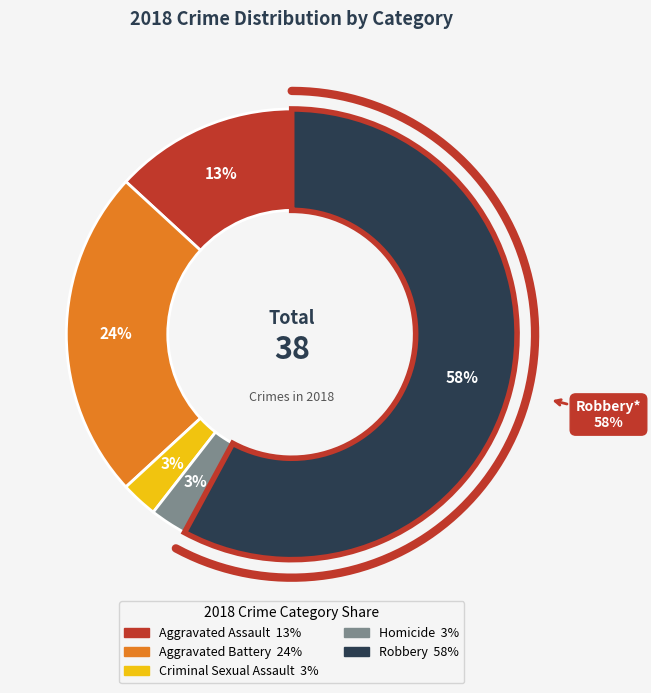

What is the change in value from Aggravated Assault to Homicide?

-4